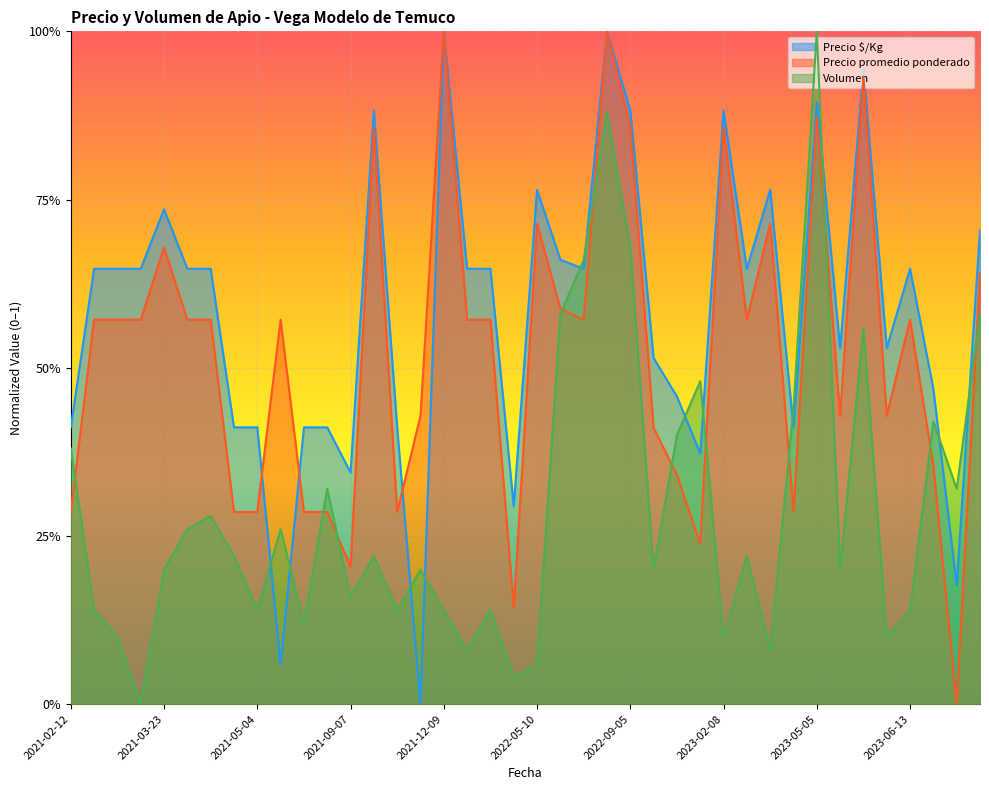

What is the label of the 39th point from the left?

2023-07-14